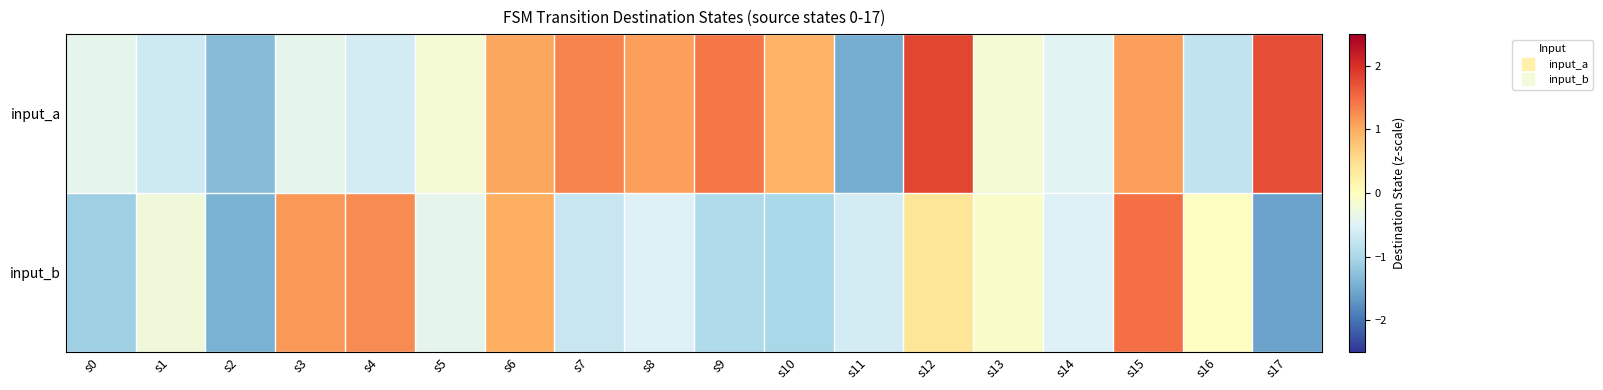

At how many categories does at least one series exceed 1?

9